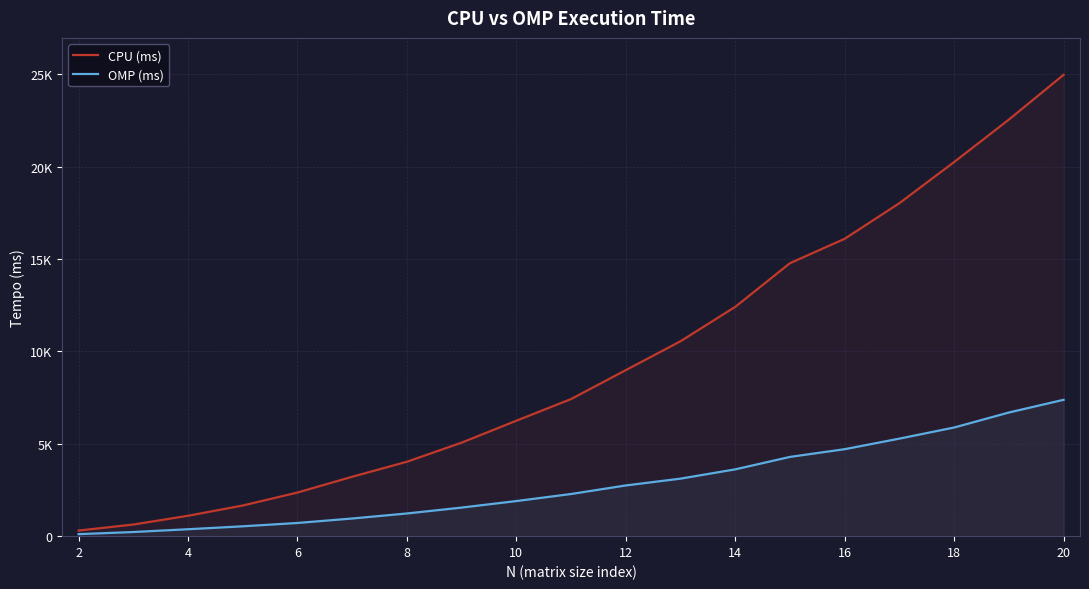

Is the value of OMP (ms) at 20 greater than the value of CPU (ms) at 10?

Yes